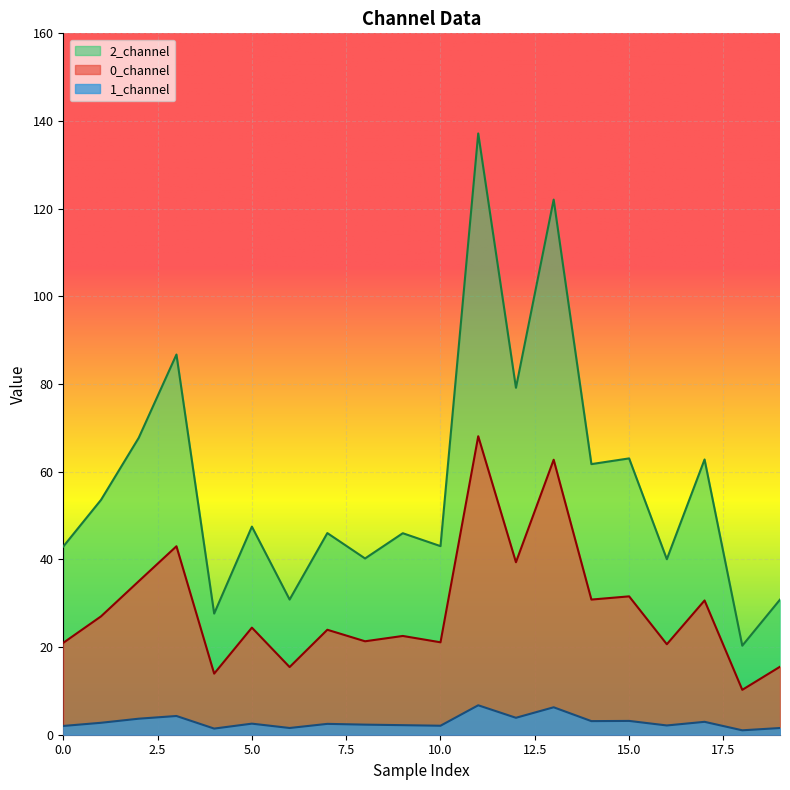

Count the number of data series in this chart.

3